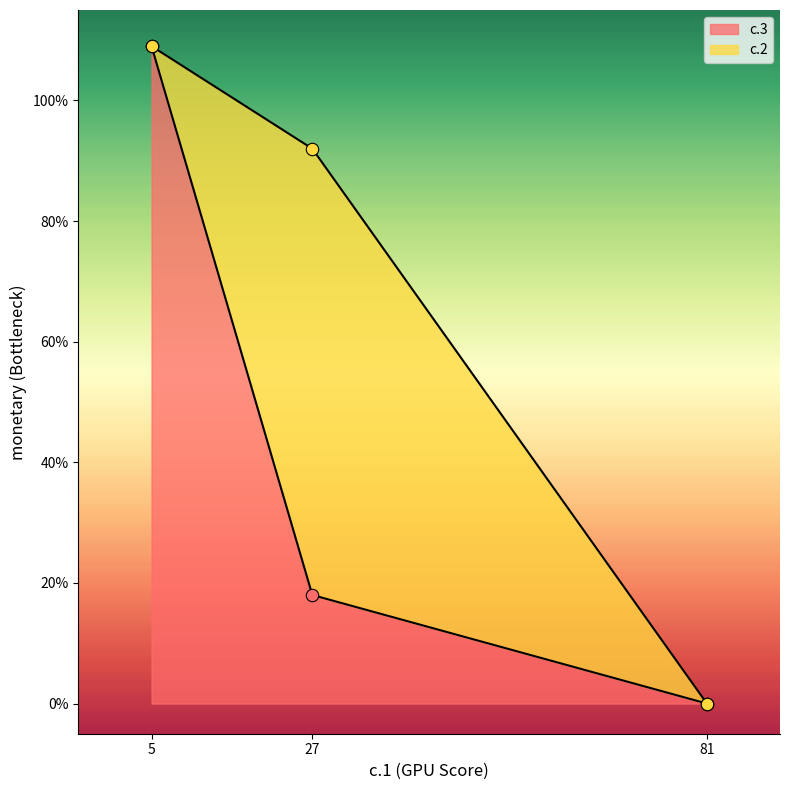

What is the change in value from 81 to 27?

+18